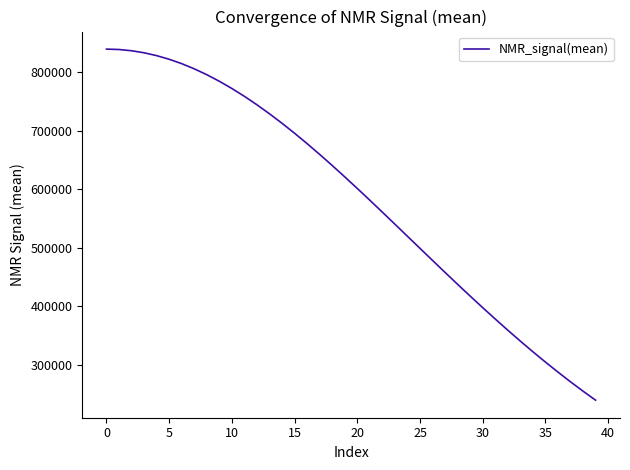

What is the smallest value displayed?

239326.8